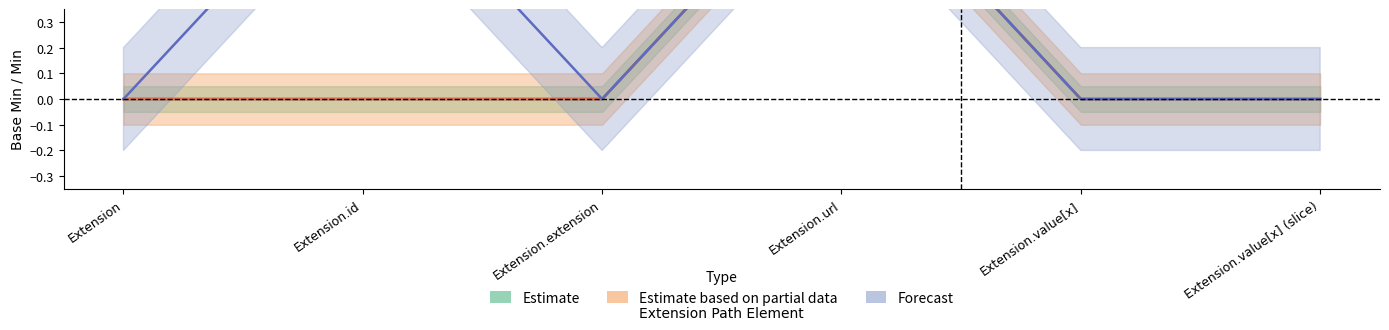

What is the label of the 6th point from the left?

Extension.value[x] (slice)